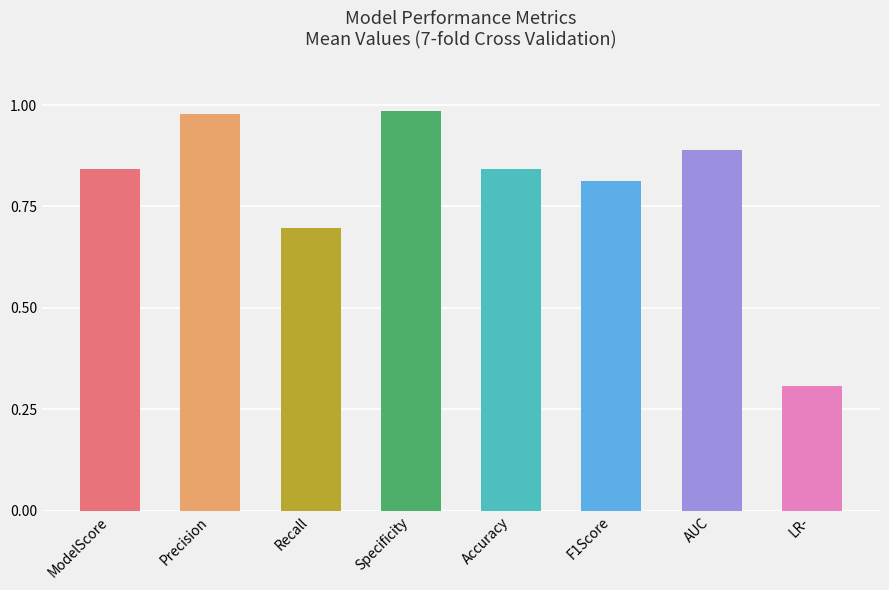

What is the label of the 1st bar from the left?

ModelScore